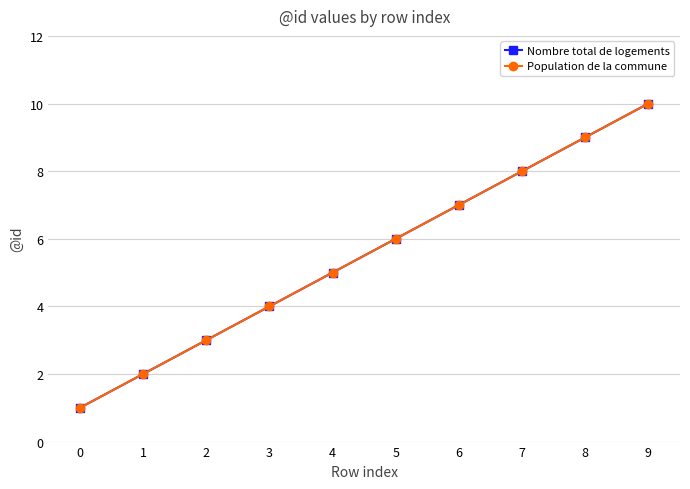

At 9, list the series in order from smallest to largest.

Nombre total de logements, Population de la commune